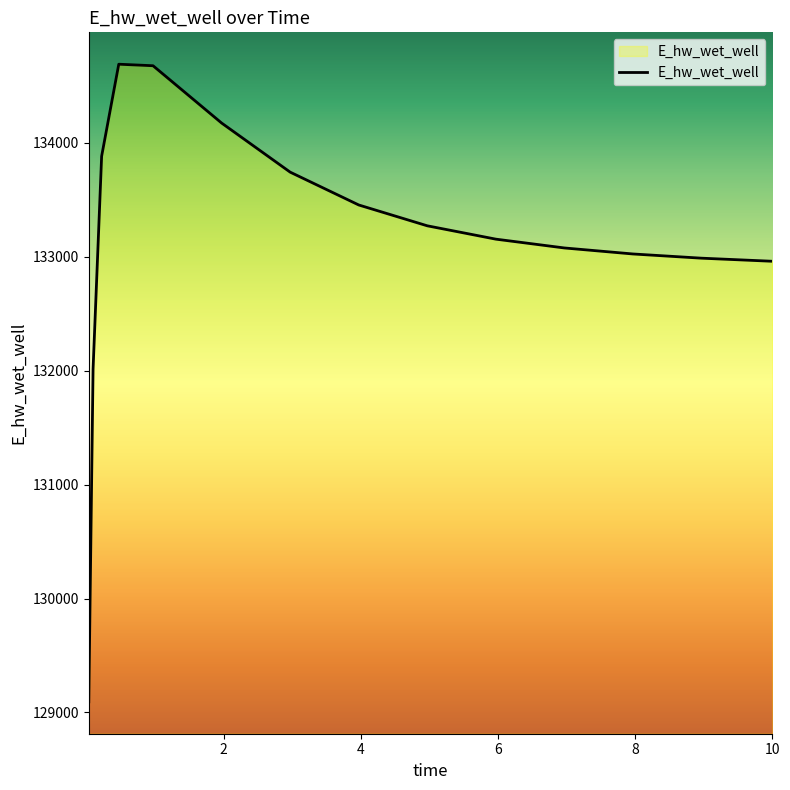

What is the difference between the maximum and minimum values?

5596.3